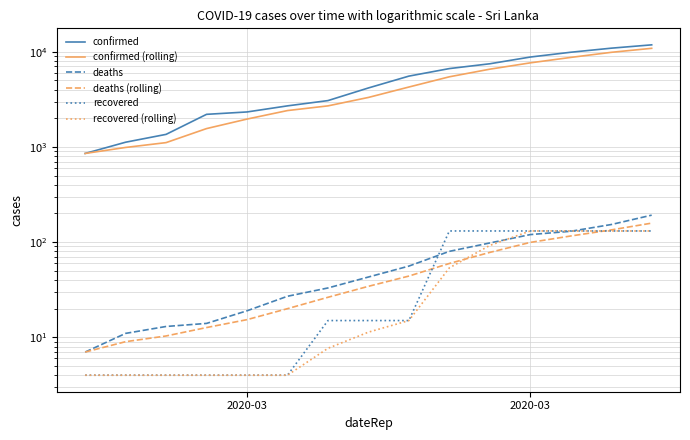

What is the maximum value shown in the chart?

11811.0